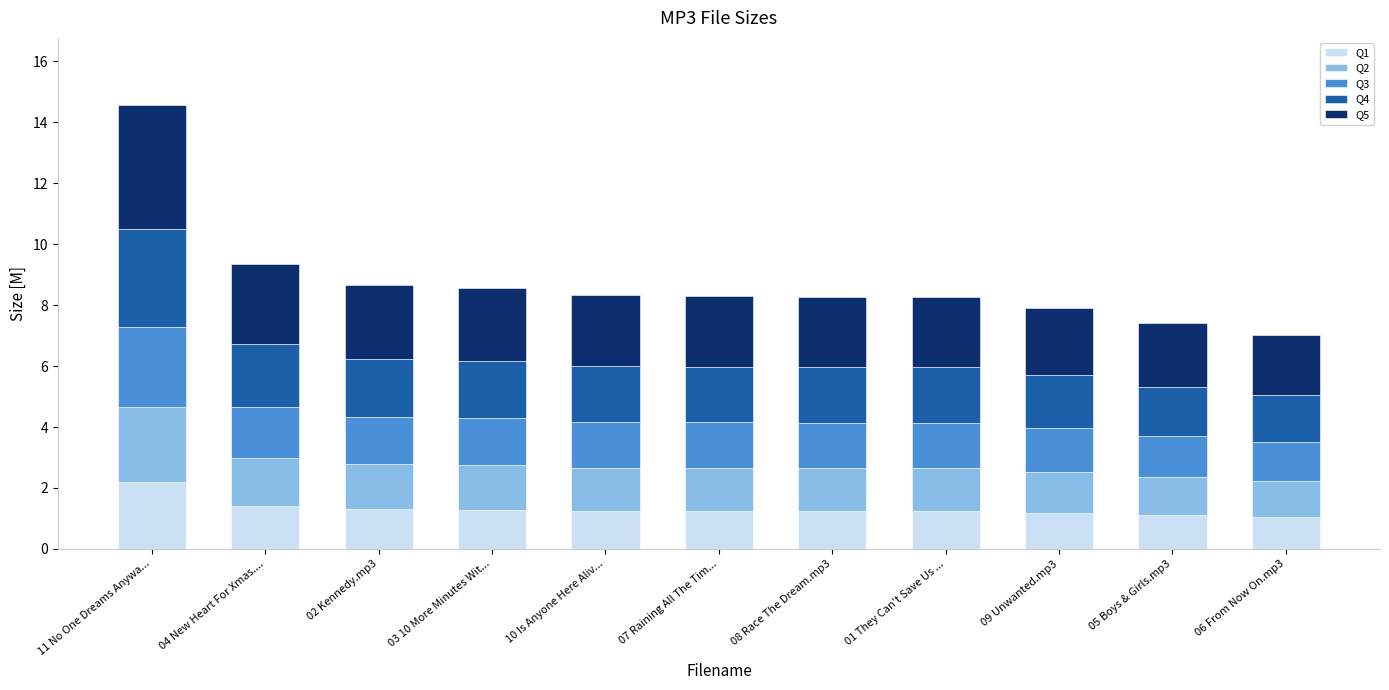

The Q1 series shows 1.3 at 10 Is Anyone Here Aliv.... True or false?

True